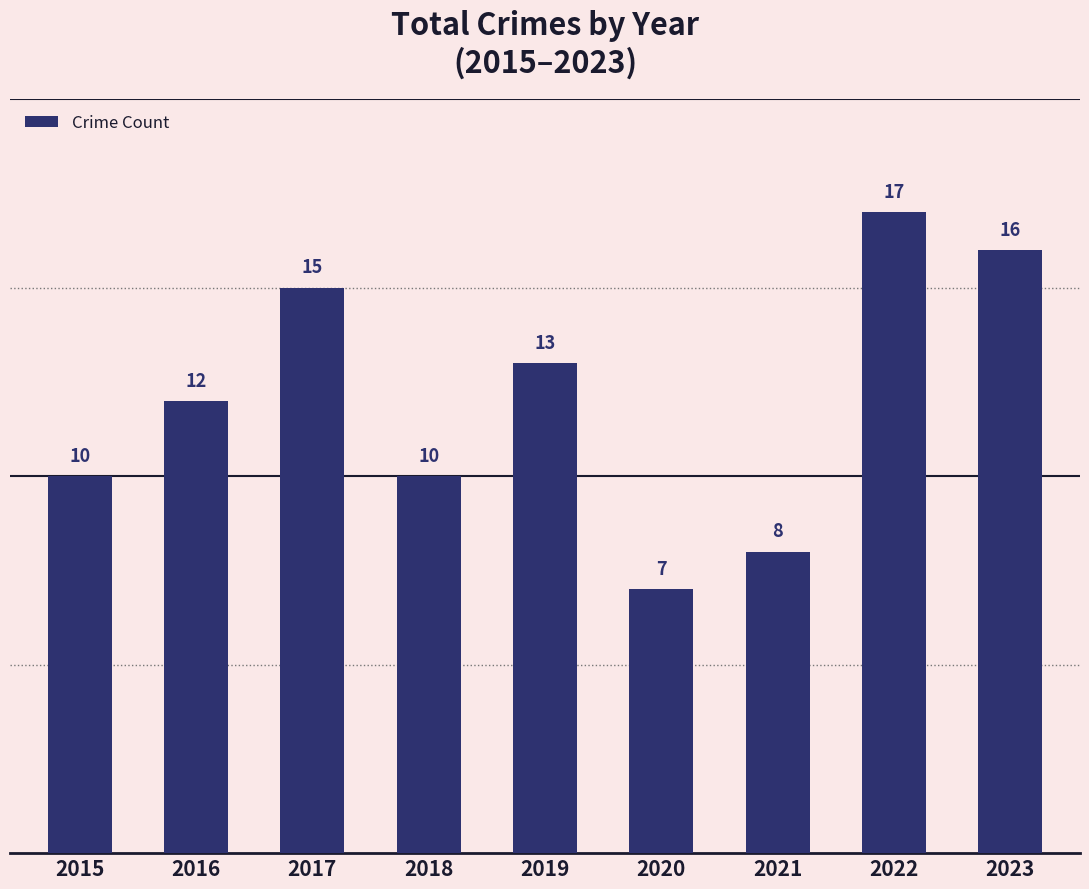

Between 2016 and 2018, which is larger?

2016